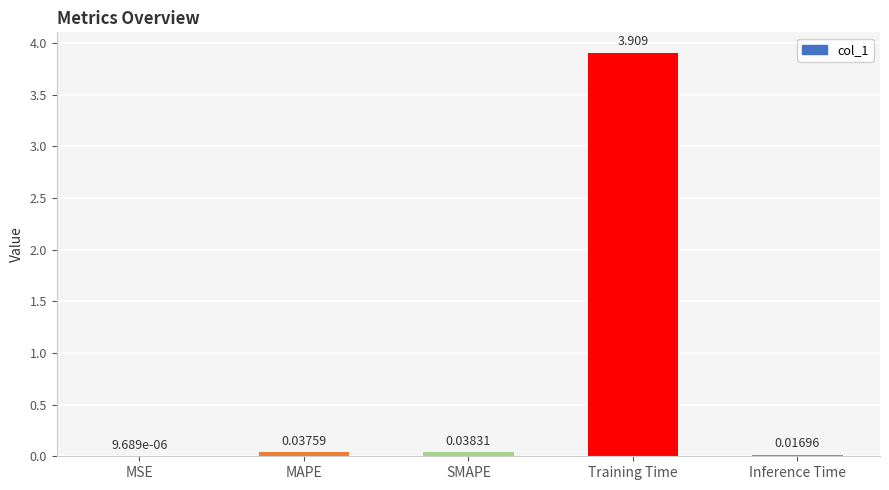

What is the average value?

0.8